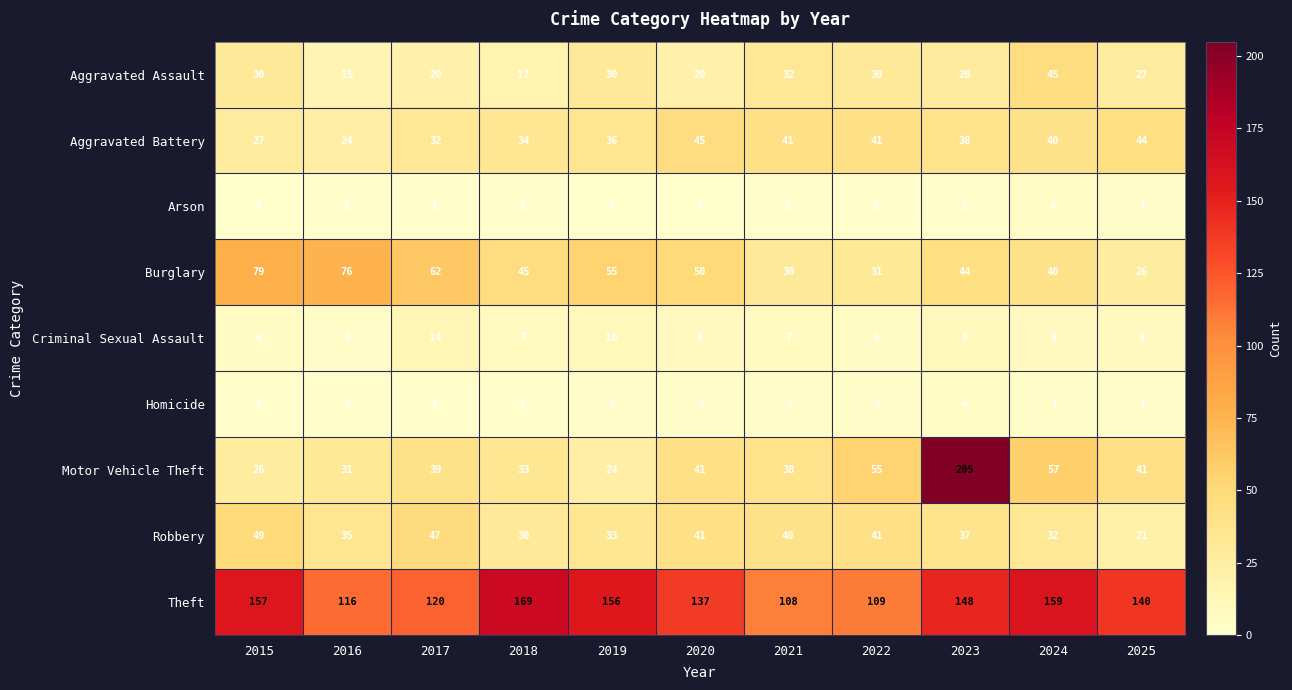

Between 2016 and 2024, which series saw the biggest shift?

Theft